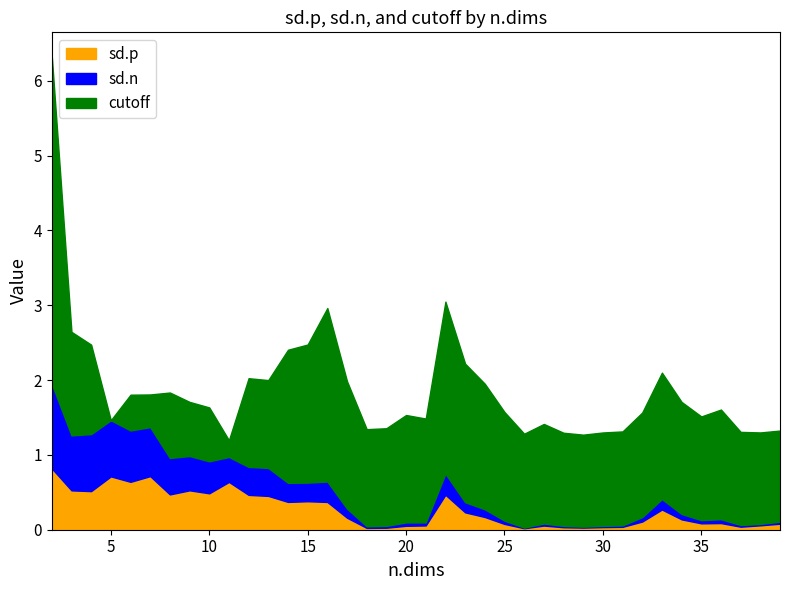

True or false: sd.p and cutoff cross at least once.

True